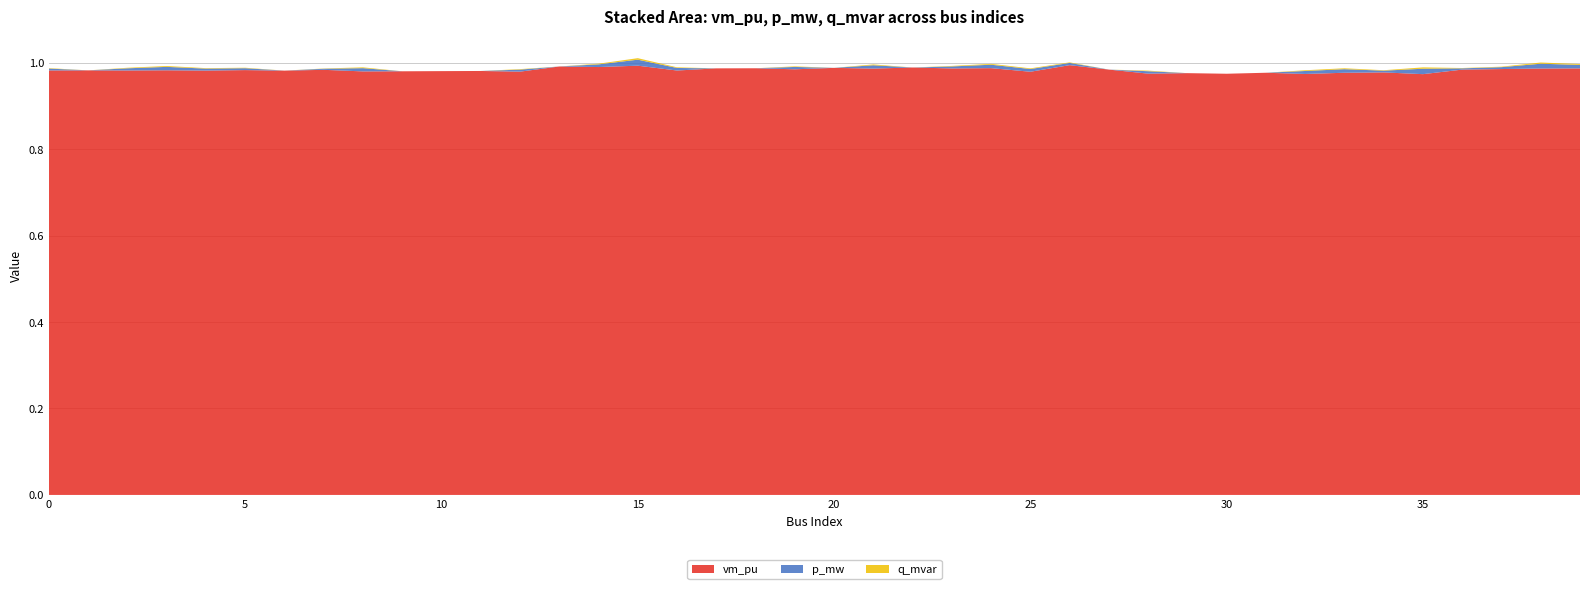

Reading right to left, transcribe all the data shown in this chart.

vm_pu: 39=1.0	38=1.0	37=1.0	36=1.0	35=1.0	34=1.0	33=1.0	32=1.0	31=1.0	30=1.0	29=1.0	28=1.0	27=1.0	26=1.0	25=1.0	24=1.0	23=1.0	22=1.0	21=1.0	20=1.0	19=1.0	18=1.0	17=1.0	16=1.0	15=1.0	14=1.0	13=1.0	12=1.0	11=1.0	10=1.0	9=1.0	8=1.0	7=1.0	6=1.0	5=1.0	4=1.0	3=1.0	2=1.0	1=1.0	0=1.0
p_mw: 39=0.0	38=0.0	37=0.0	36=0.0	35=0.0	34=0.0	33=0.0	32=0.0	31=0.0	30=0.0	29=0.0	28=0.0	27=0.0	26=0.0	25=0.0	24=0.0	23=0.0	22=0.0	21=0.0	20=0.0	19=0.0	18=0.0	17=0.0	16=0.0	15=0.0	14=0.0	13=0.0	12=0.0	11=0.0	10=0.0	9=0.0	8=0.0	7=0.0	6=0.0	5=0.0	4=0.0	3=0.0	2=0.0	1=0.0	0=0.0
q_mvar: 39=0.0	38=0.0	37=0.0	36=0.0	35=0.0	34=0.0	33=0.0	32=0.0	31=0.0	30=0.0	29=0.0	28=0.0	27=0.0	26=0.0	25=0.0	24=0.0	23=0.0	22=0.0	21=0.0	20=0.0	19=0.0	18=0.0	17=0.0	16=0.0	15=0.0	14=0.0	13=0.0	12=0.0	11=0.0	10=0.0	9=0.0	8=0.0	7=0.0	6=0.0	5=0.0	4=0.0	3=0.0	2=0.0	1=0.0	0=0.0